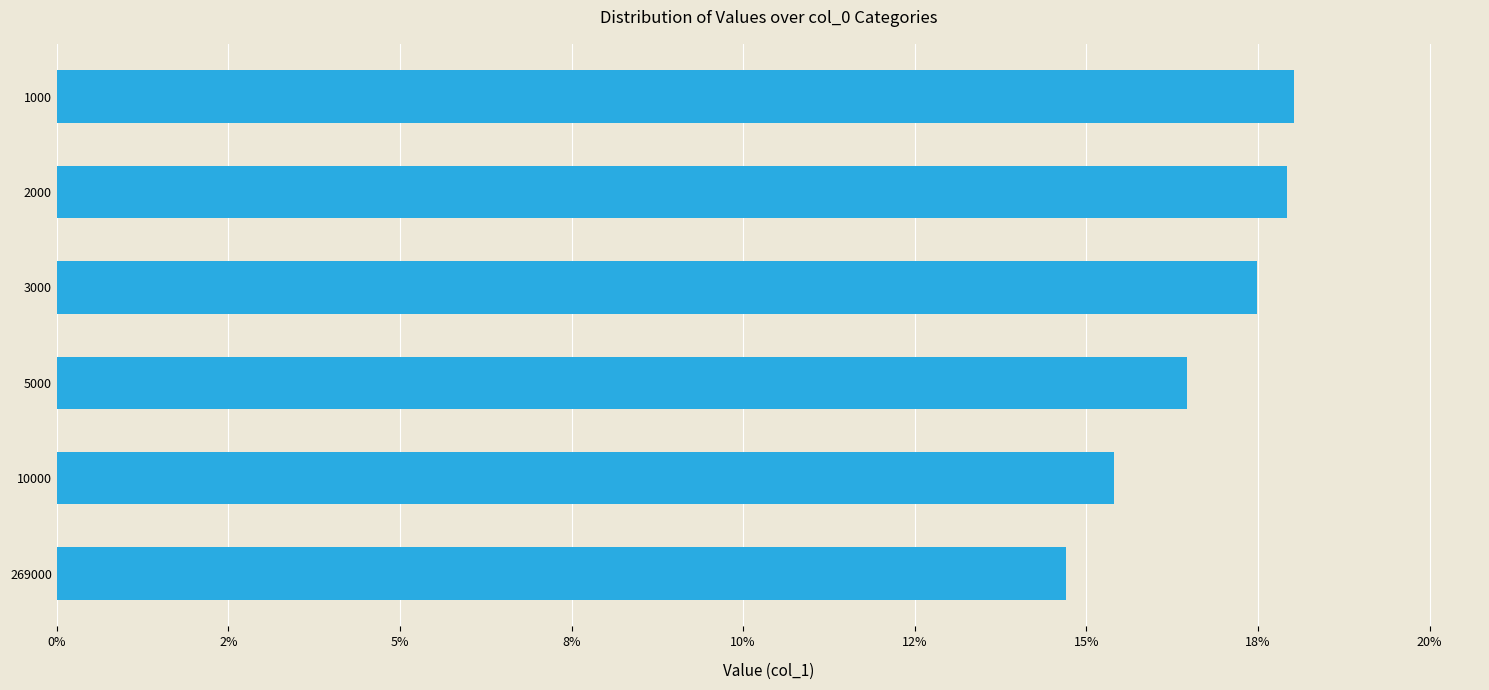

Does the chart contain any negative values?

No